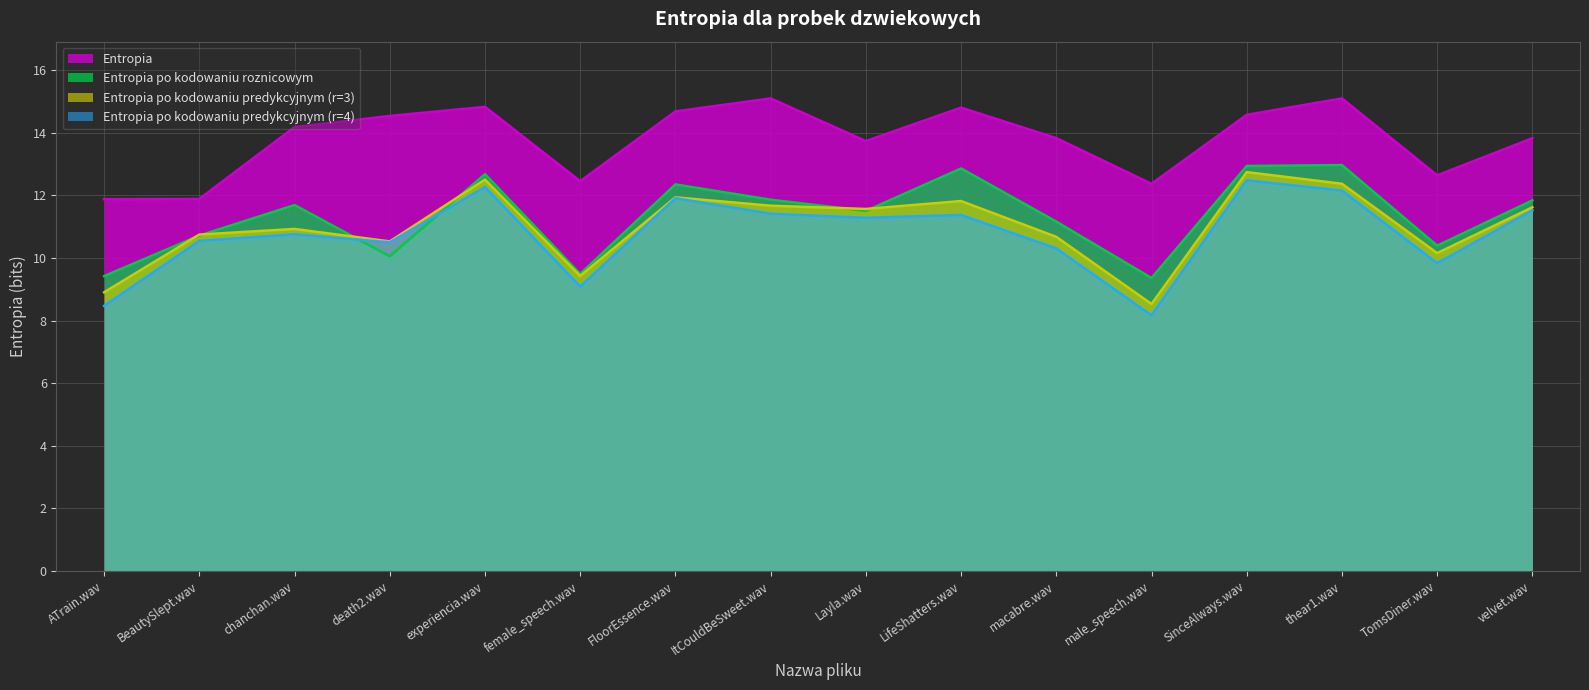

What is the sum of the Entropia po kodowaniu predykcyjnym (r=4) values at thear1.wav and macabre.wav?

22.5